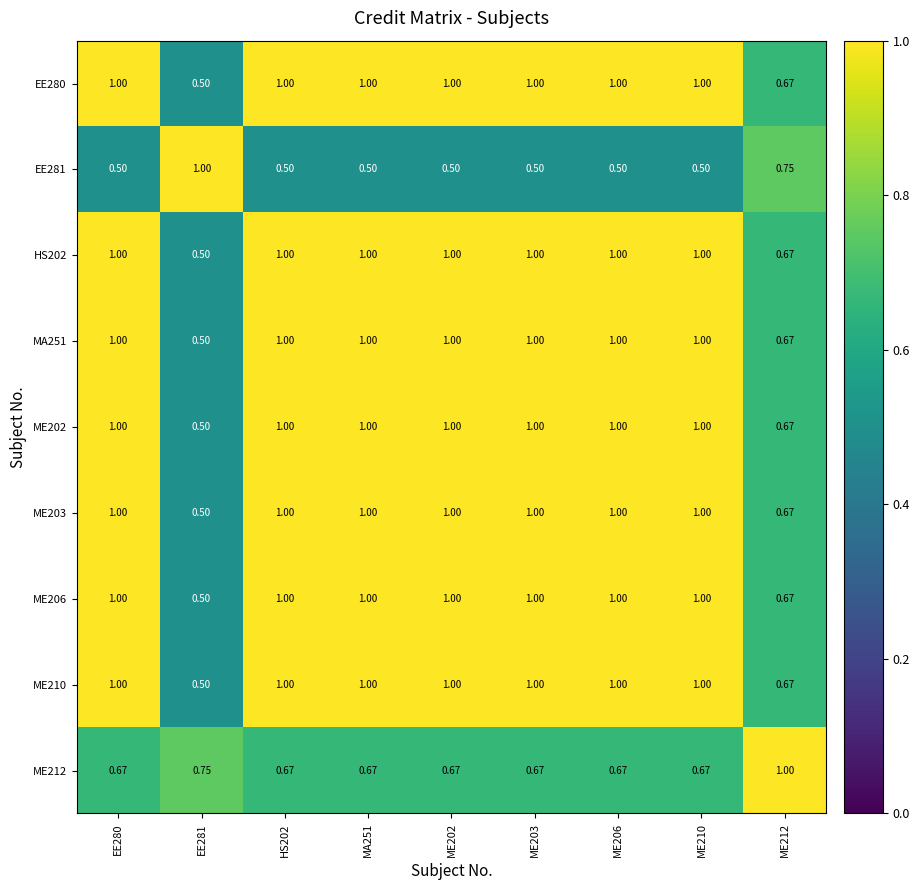

How many data points does each series have?

9